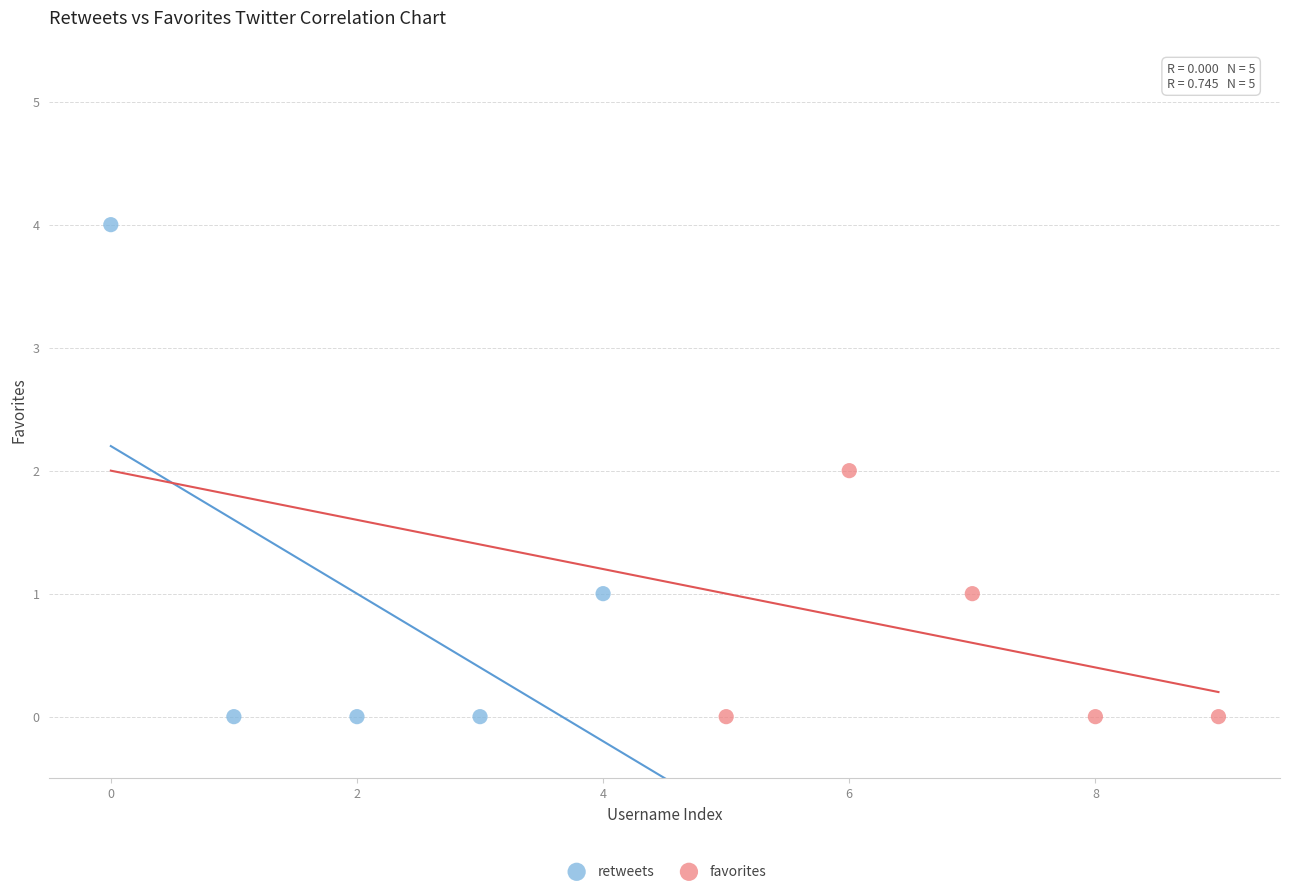

Which series contains the highest Y value?

retweets